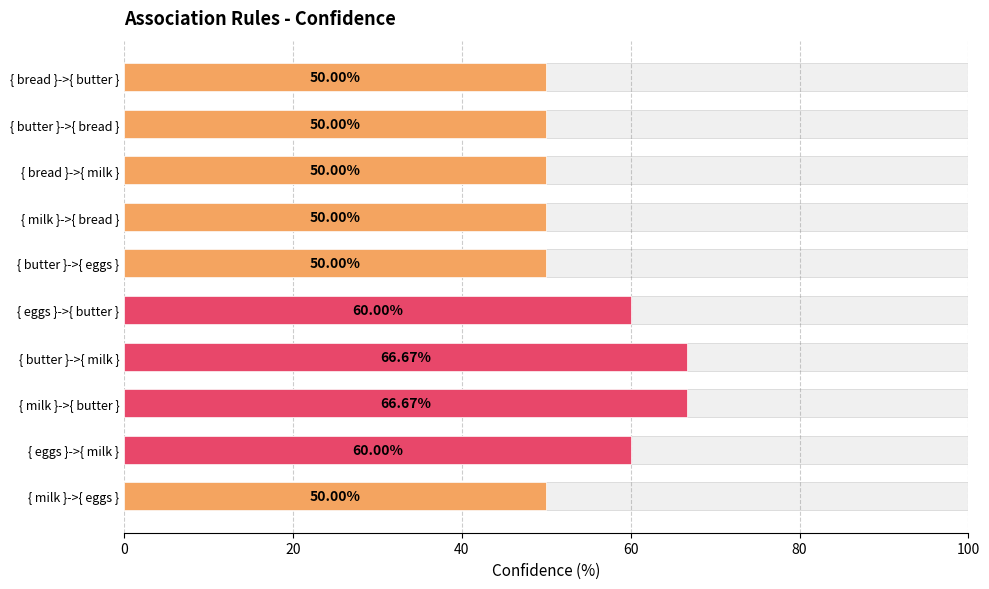

What position from the left is { eggs }->{ milk }?

9